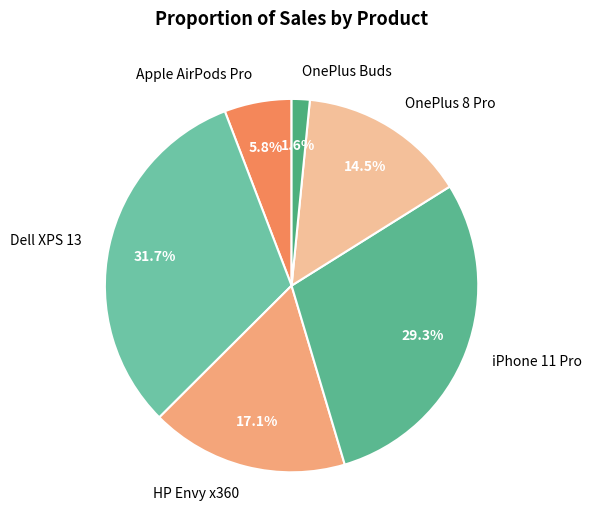

Approximately how many times larger is the value at iPhone 11 Pro compared to OnePlus 8 Pro?

2.0